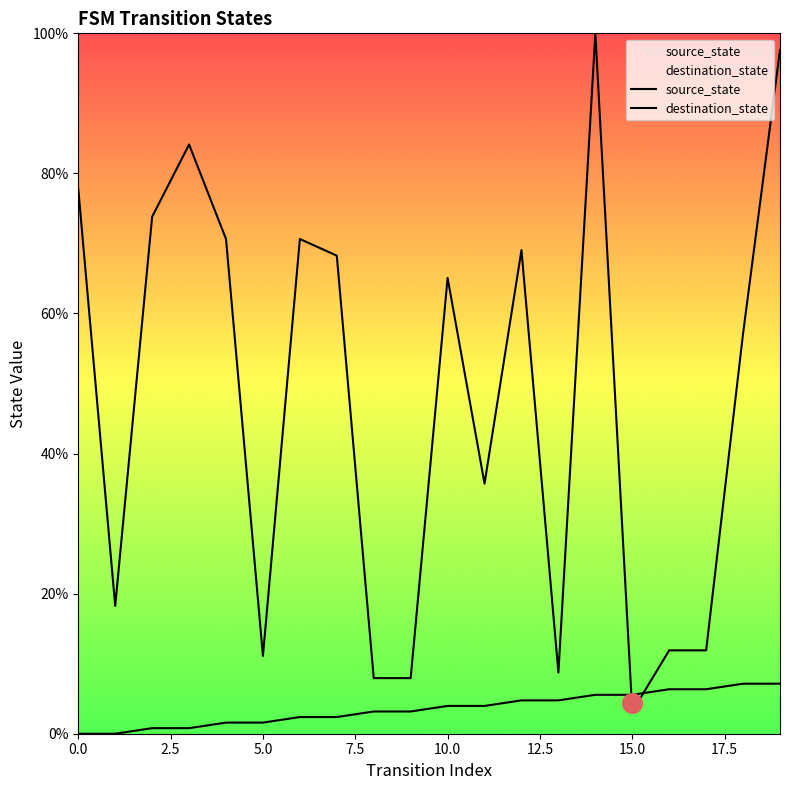

Which series has the largest Y range (max minus min)?

destination_state